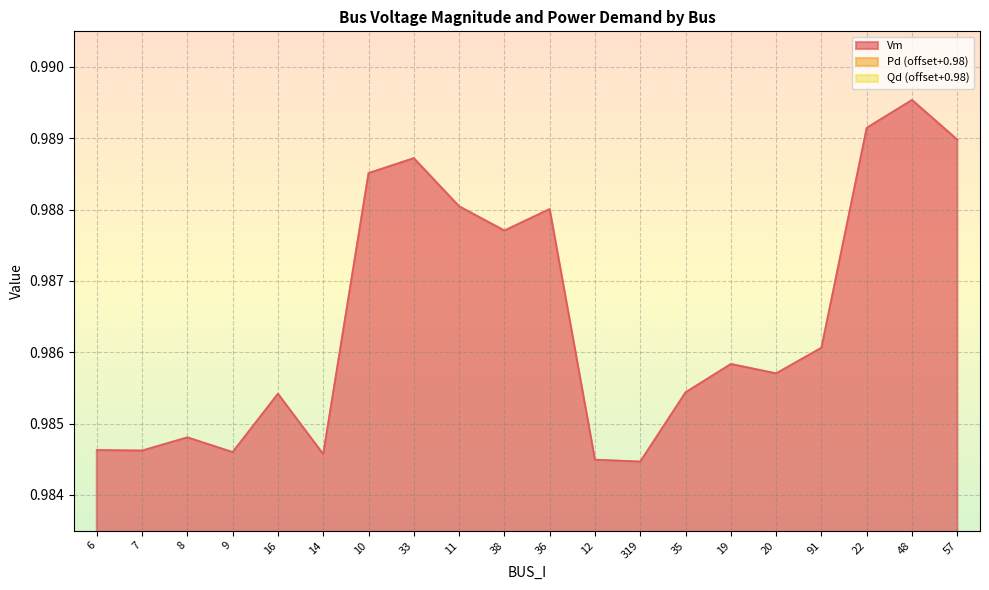

What is the approximate value of Pd at 319?

1.0